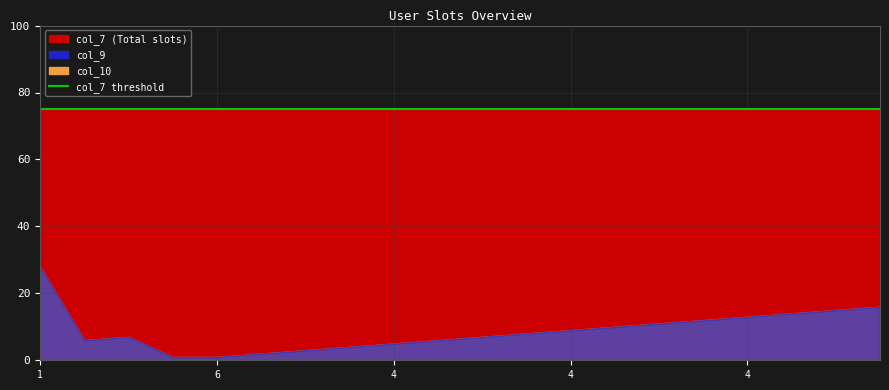

Read the col_7 value at 4.

75